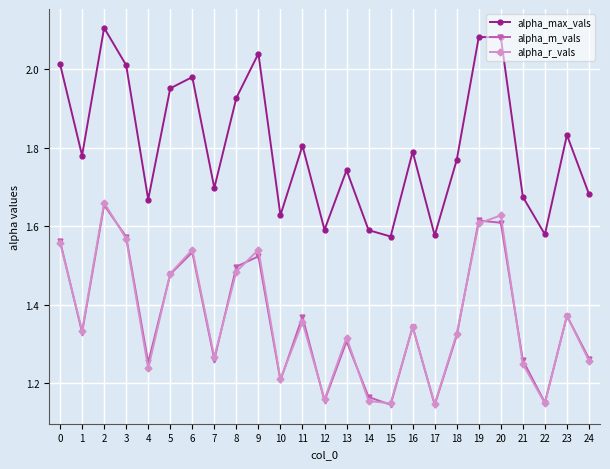

Which series has the widest spread of values?

alpha_max_vals